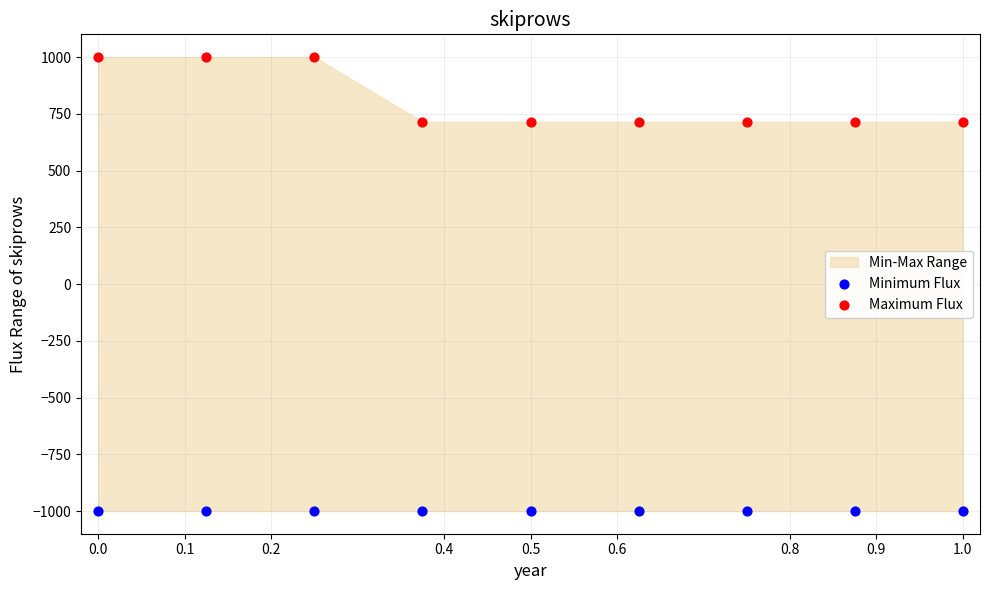

Which series reaches the minimum Y coordinate?

Minimum Flux